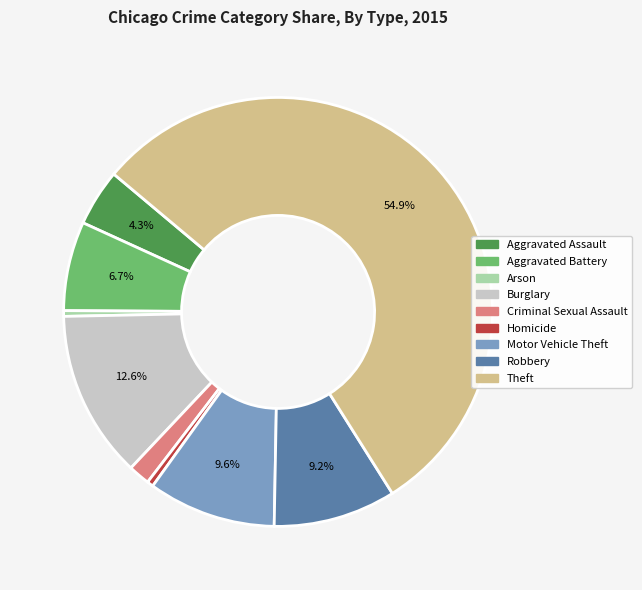

To the nearest percent, what is the average slice percentage?

11%